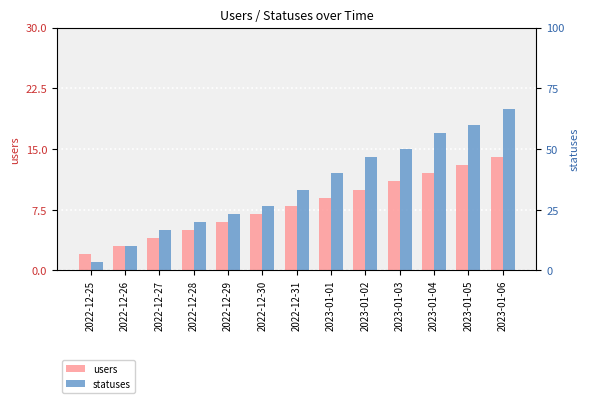

Which series has the largest total across all categories?

statuses